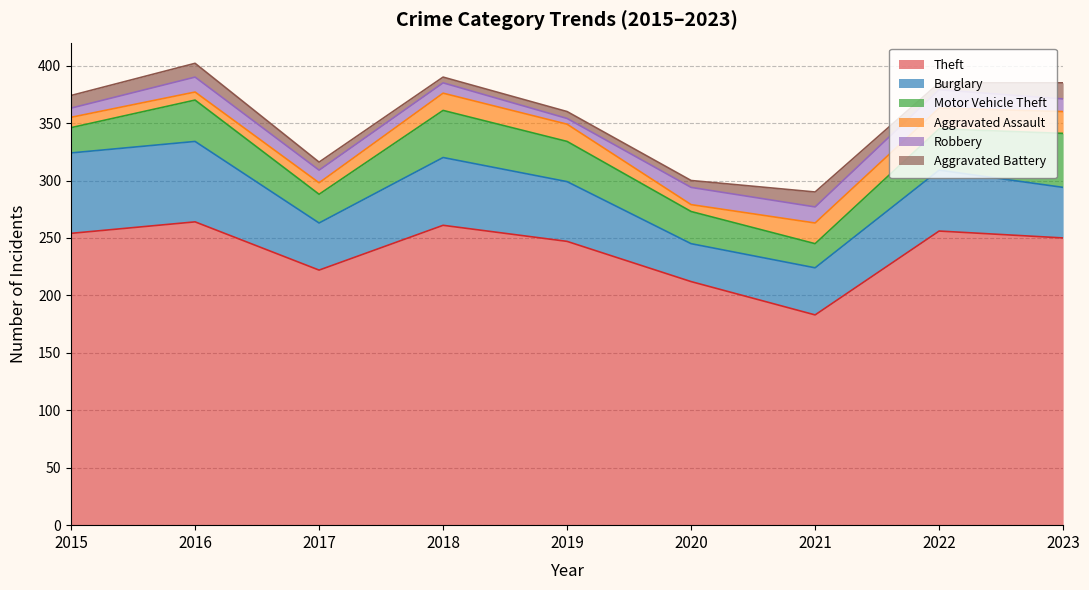

After their last crossing, which series has the higher values: Aggravated Assault or Aggravated Battery?

Aggravated Assault